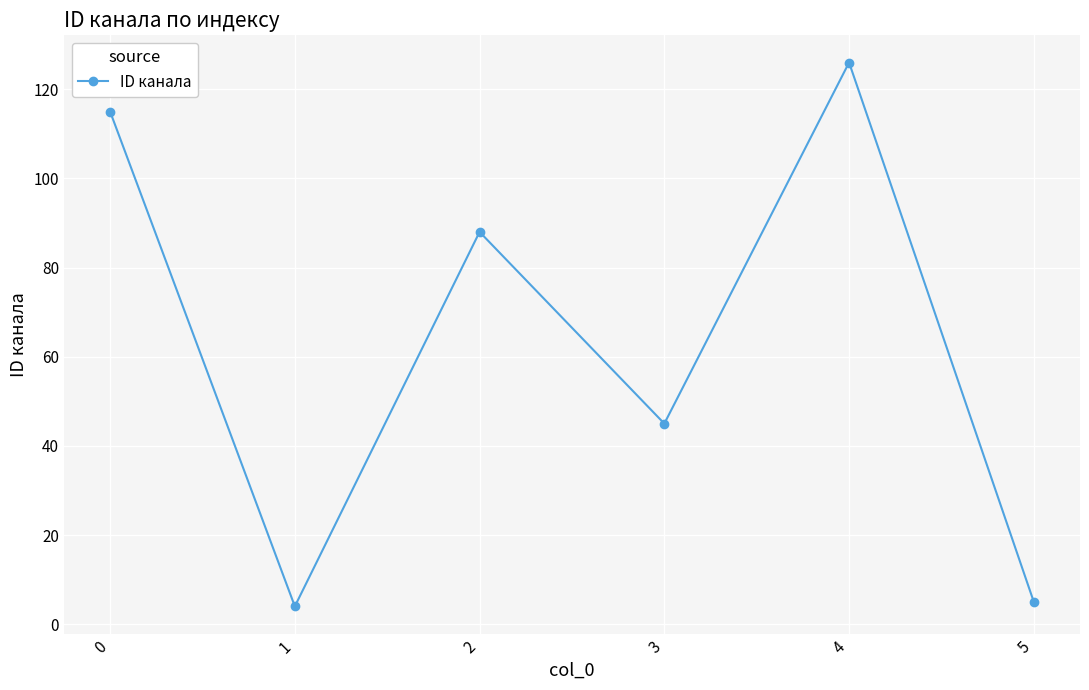

Reading right to left, extract all data points from this chart.

5	126	45	88	4	115